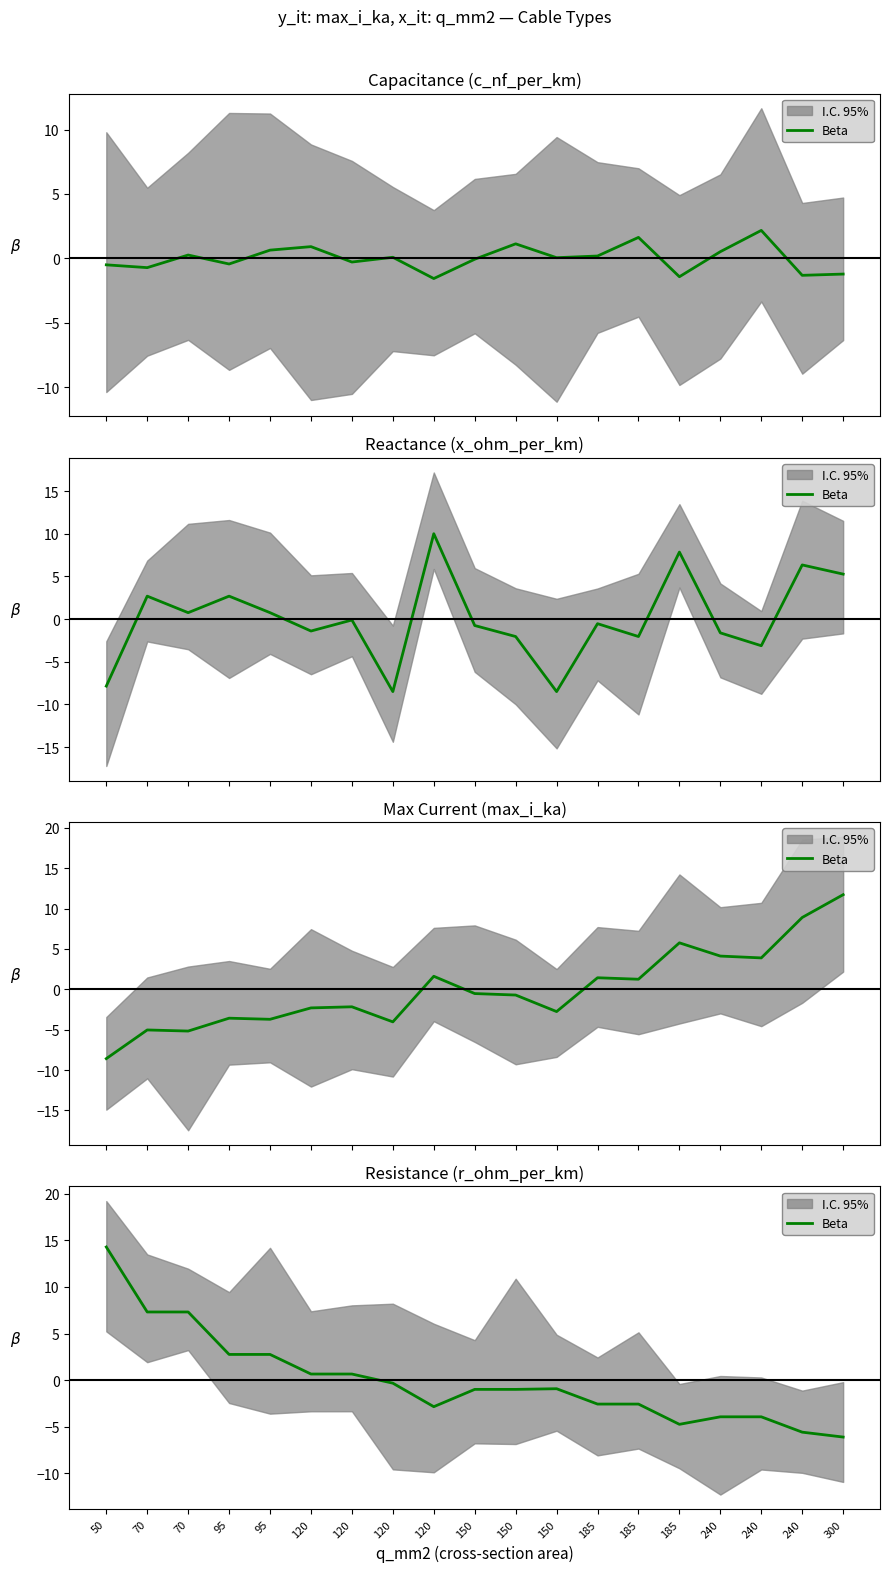

Is it true that the value at 70 is 7.3?

True